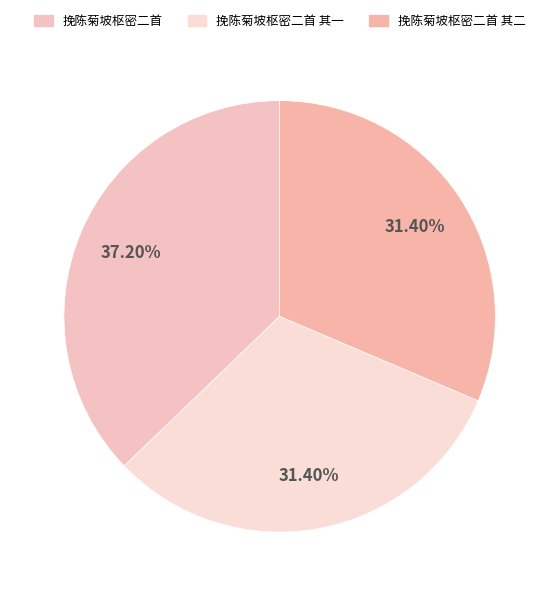

Which slice is the smallest?

挽陈菊坡枢密二首 其二